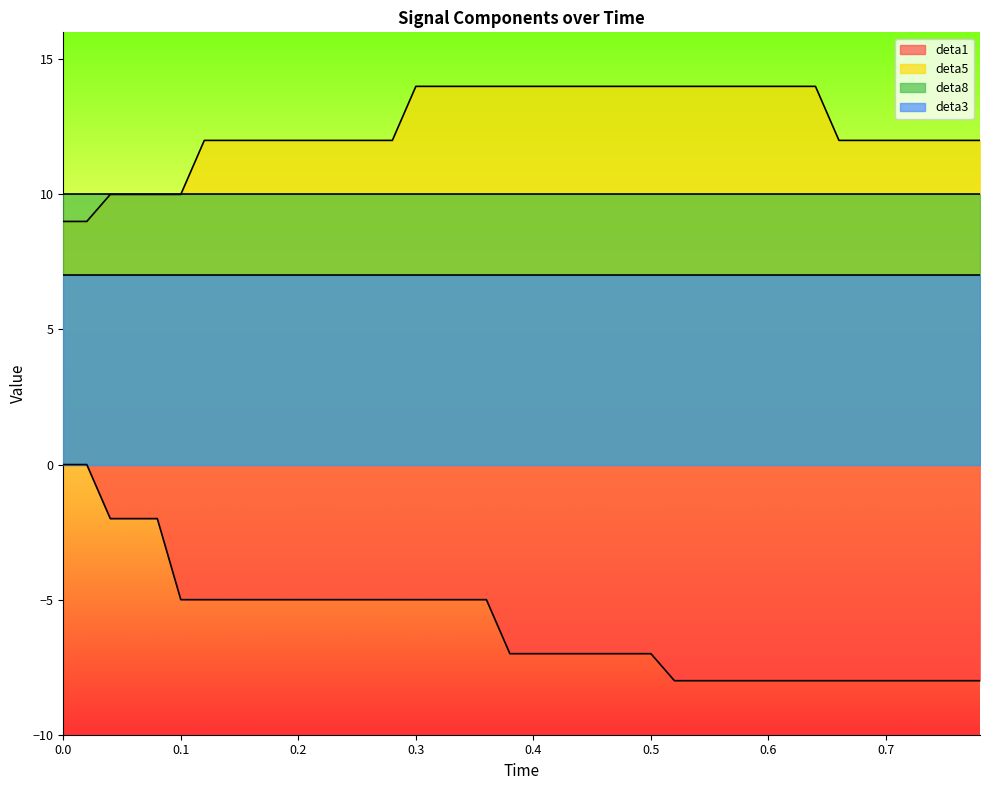

At 0.7, list the series in order from largest to smallest.

deta5, deta8, deta3, deta1